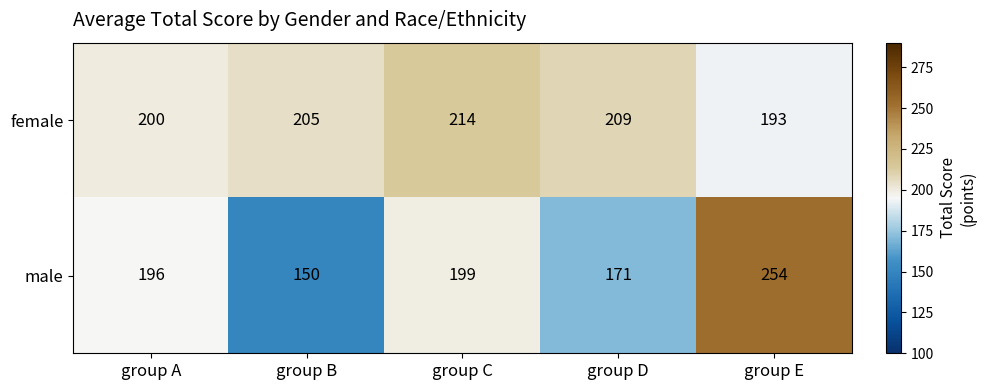

Reading right to left, what are all the values shown in this chart?

female: 193	209	214	205	200
male: 254	171	199	150	196